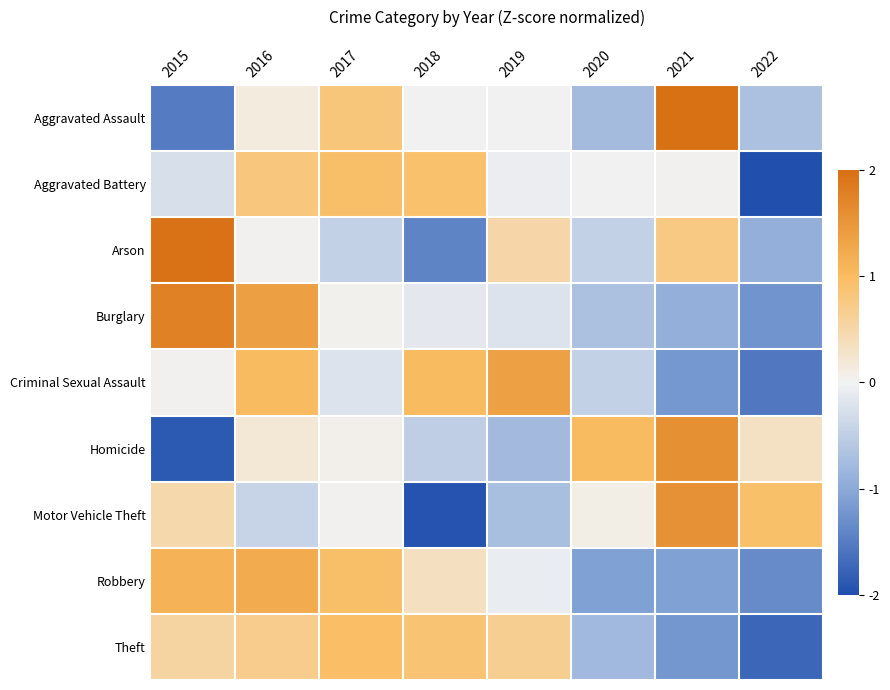

What is the difference between the highest and lowest values at 2022?

2.9